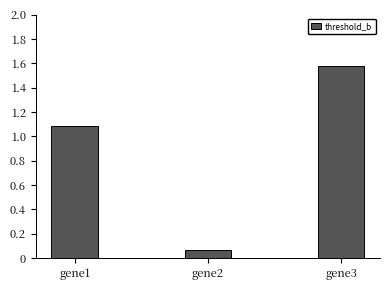

Count the number of values greater than 1.

2